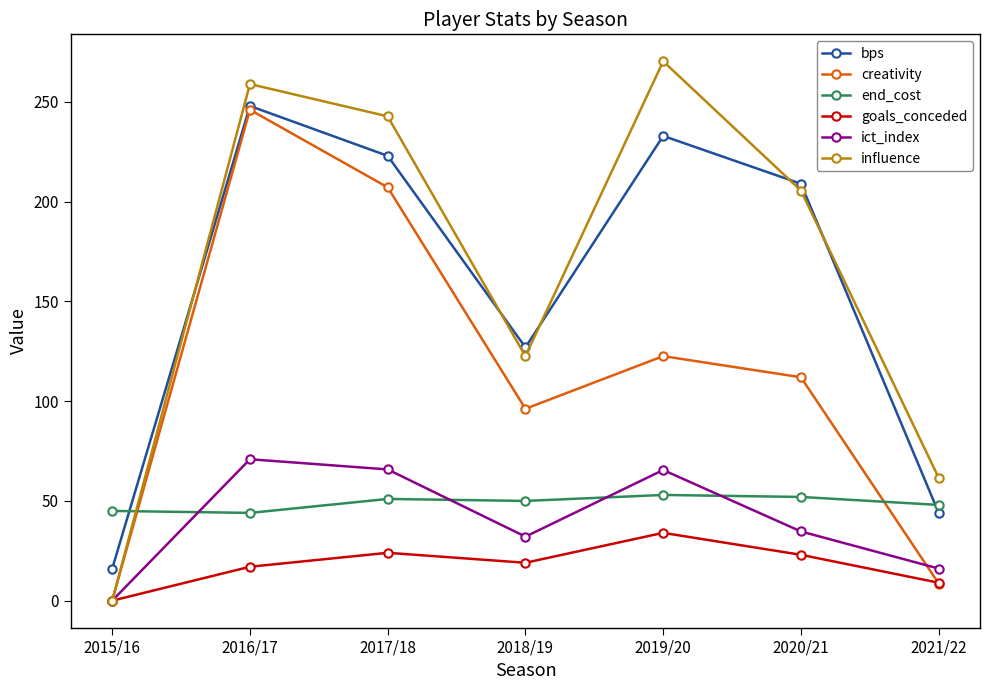

At which category does the chart reach its peak across all series?

2019/20